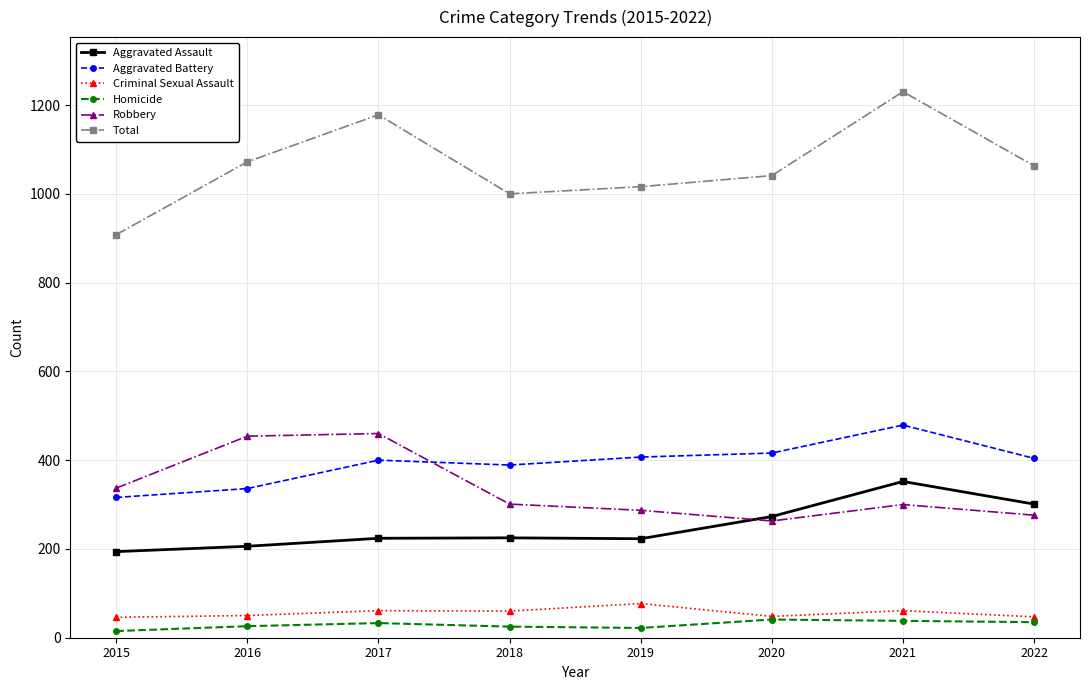

What is the highest value of the Homicide series?

41